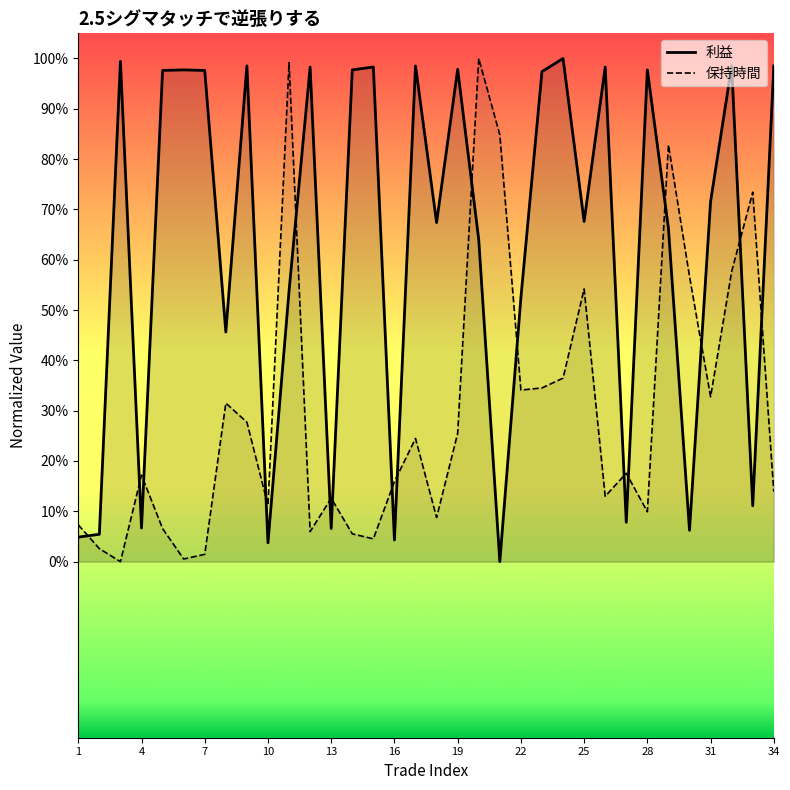

Where is the first local minimum for 利益?

4